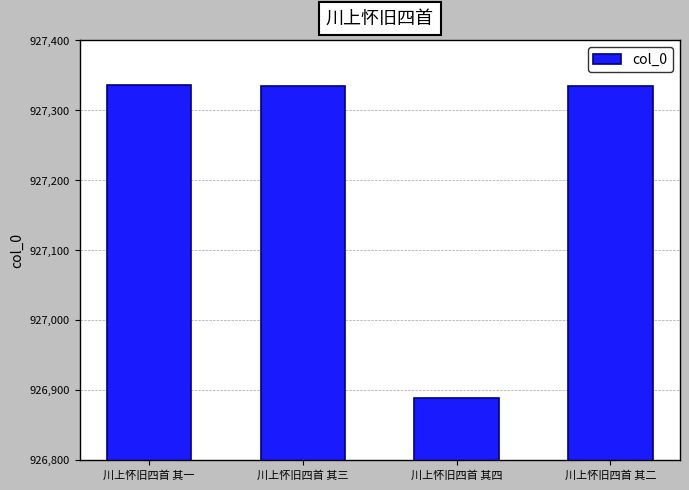

Read the value at 川上怀旧四首 其二.

927334